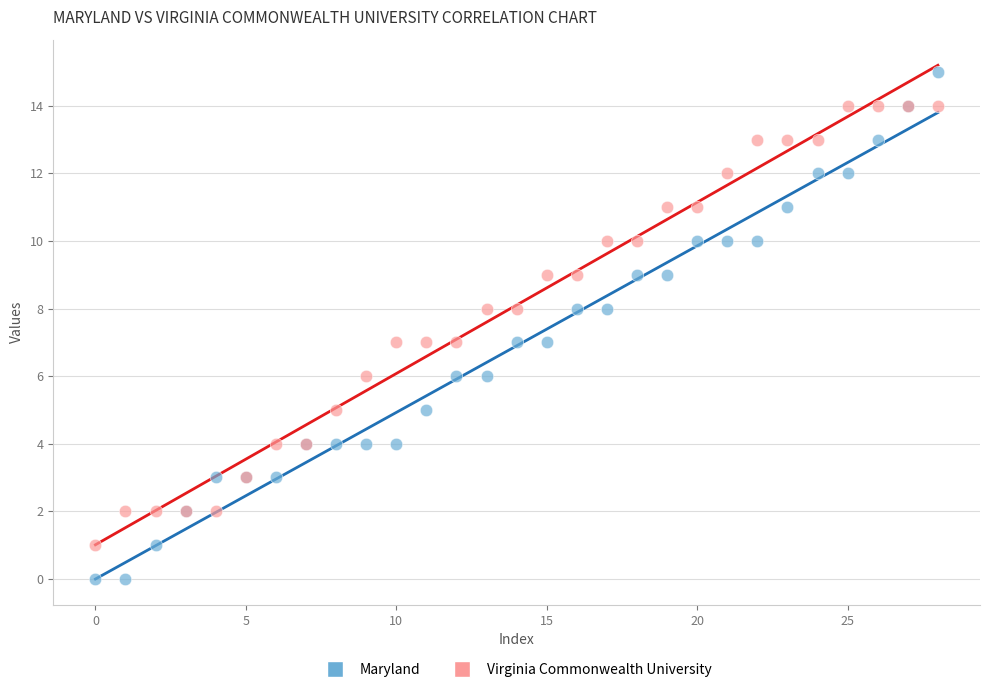

Which series reaches the minimum Y coordinate?

Maryland